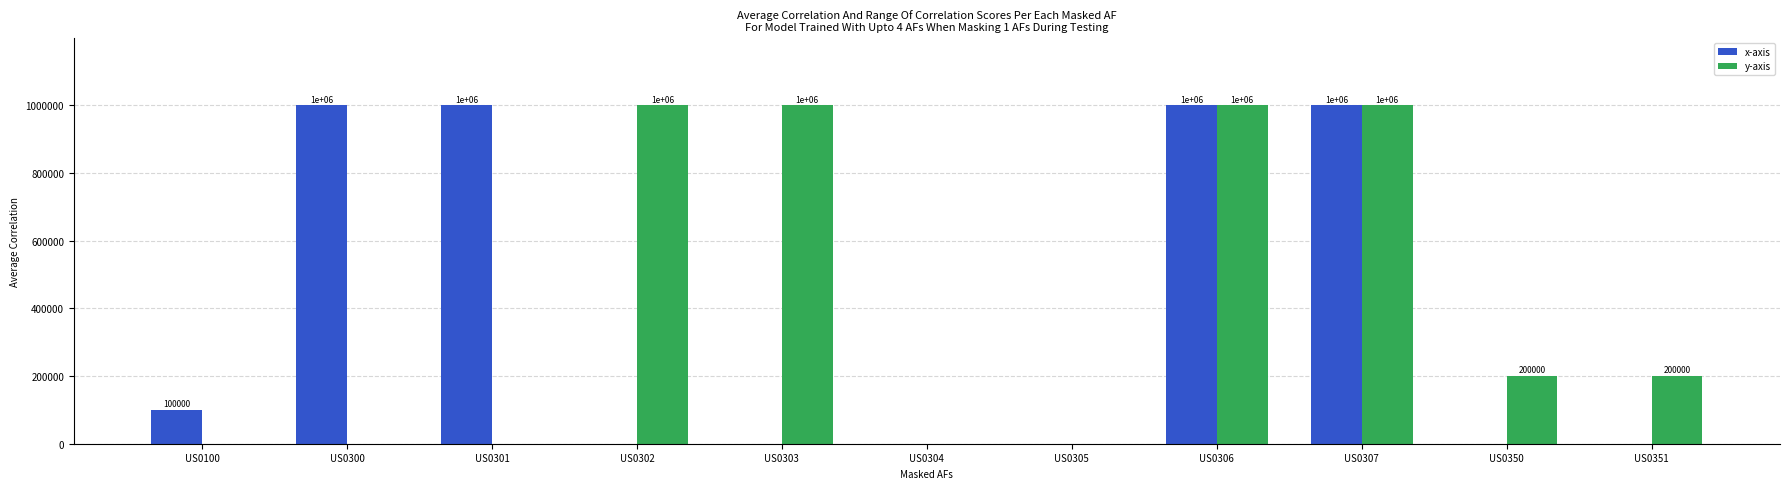

What is the sum of all y-axis values?

4400000